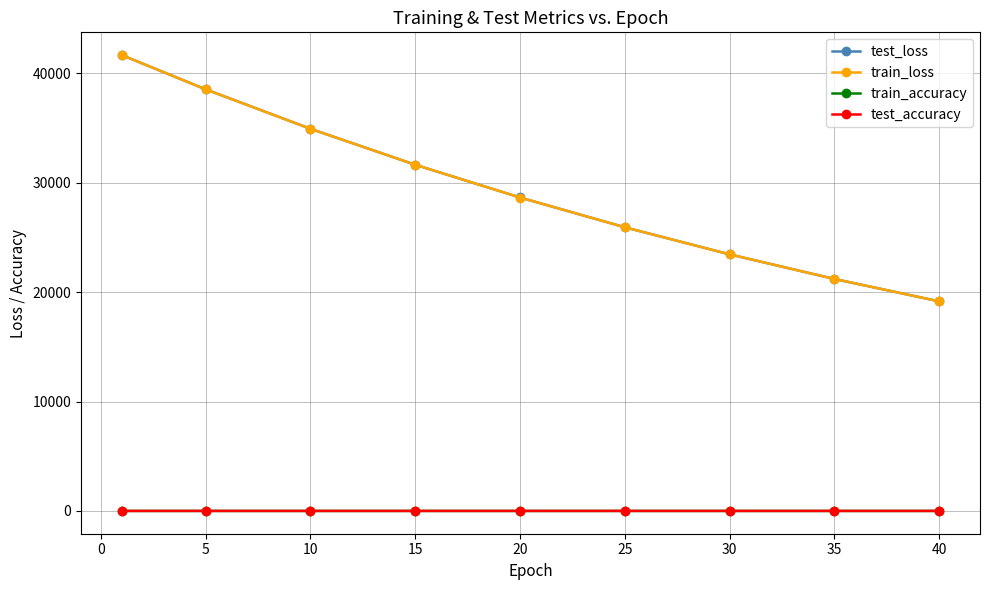

True or false: test_accuracy and train_accuracy cross at least once.

False